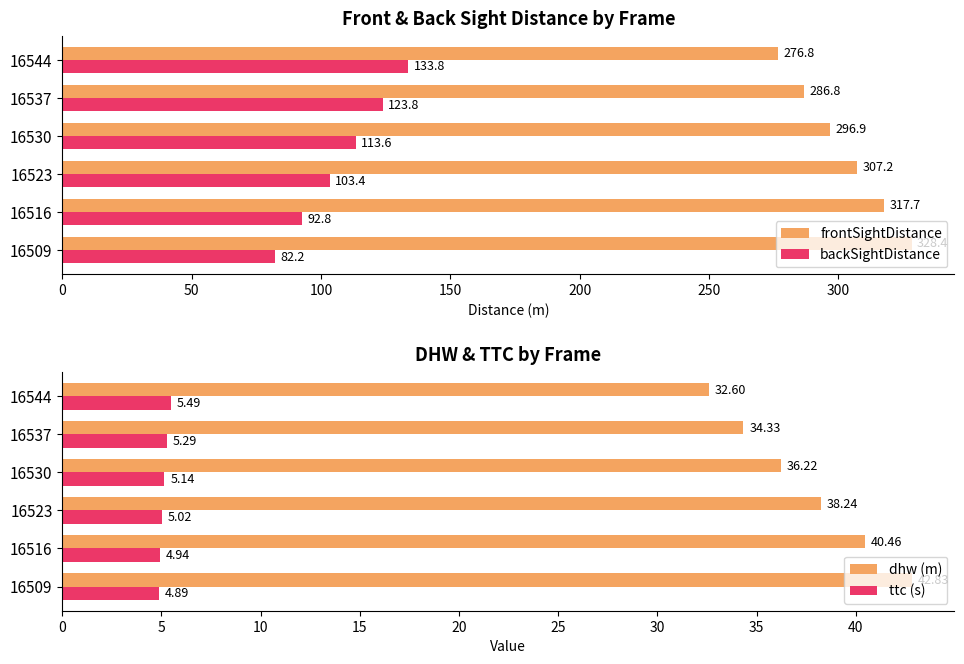

What is the difference between the backSightDistance values at 16516 and 16509?

10.6